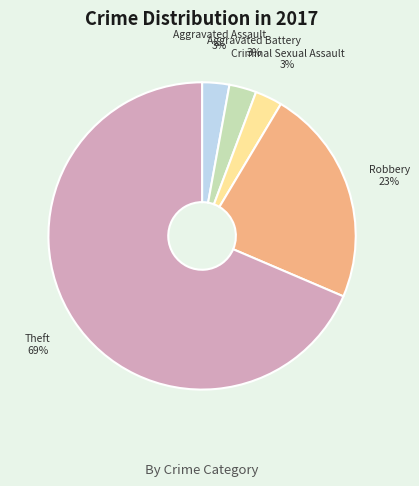

True or false: Theft accounts for 69% of the total.

True